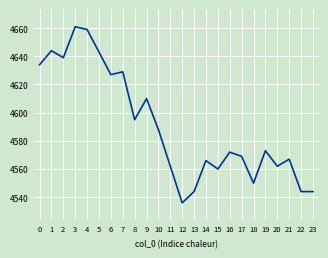

Which category has the highest value across all series?

3